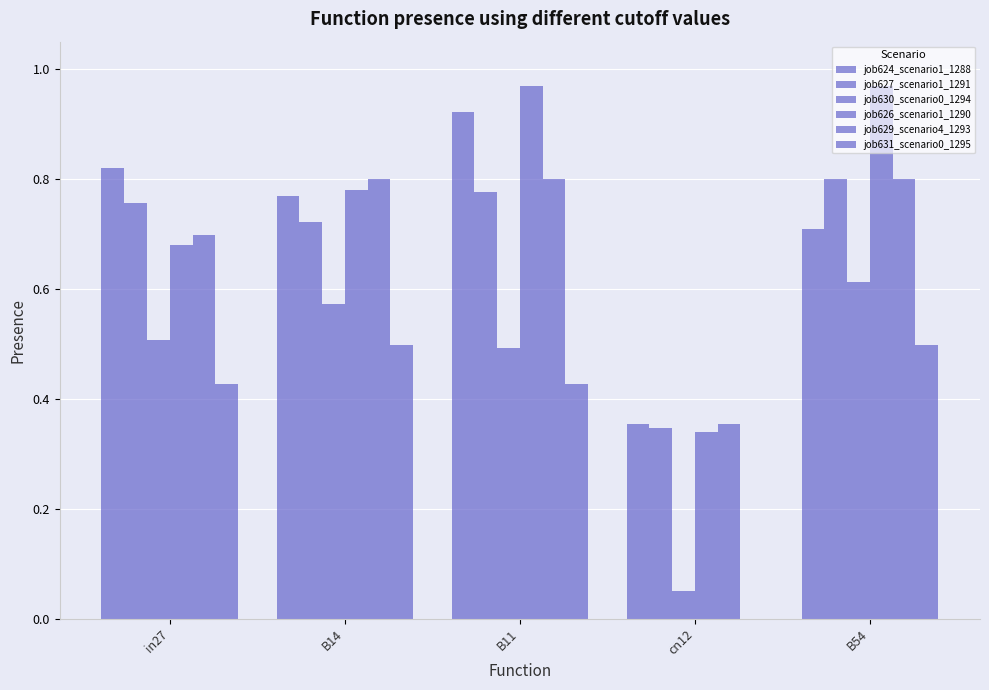

At how many categories does at least one series exceed 0?

5